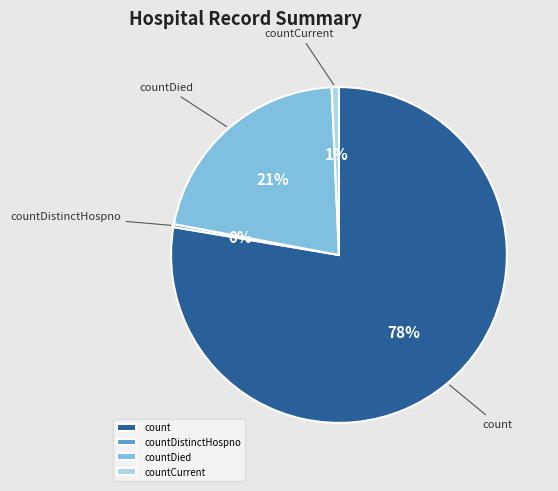

How many slices are in this pie chart?

4